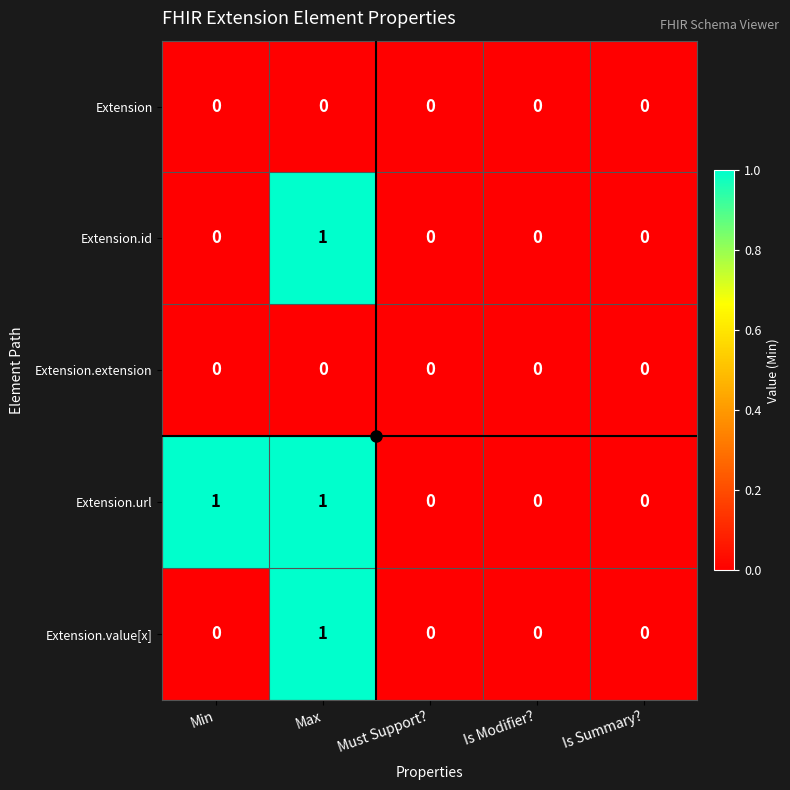

The Extension.url series shows 1 at Min. True or false?

True